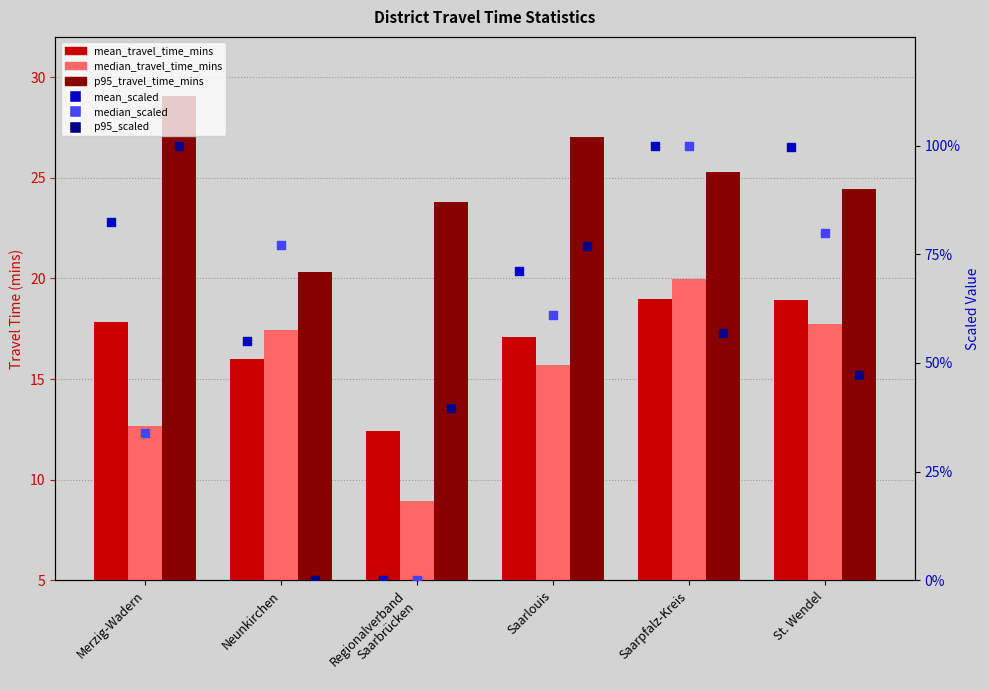

Is the value of median_travel_time_mins_scaled at St. Wendel greater than the value of p95_travel_time_mins_scaled at Saarlouis?

Yes